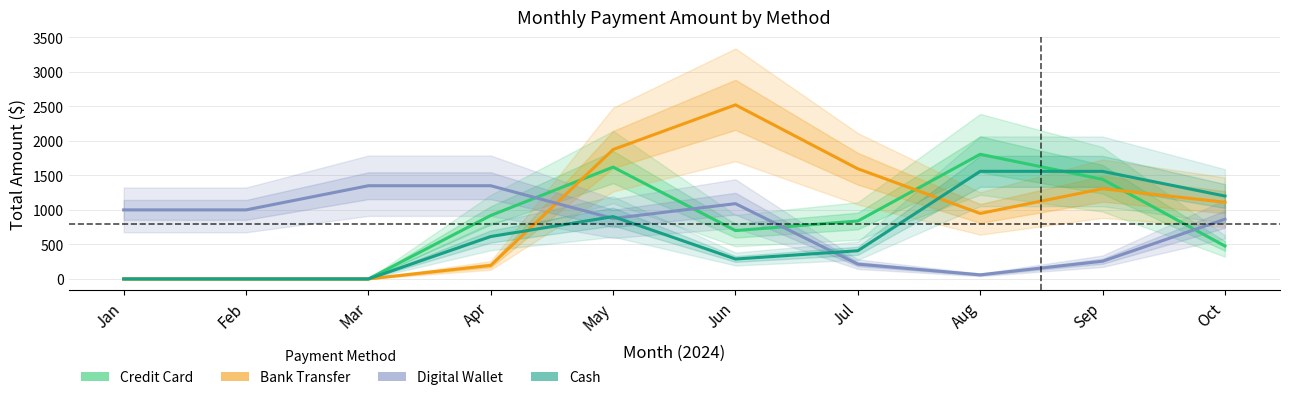

Which series has the largest total across all categories?

Bank Transfer